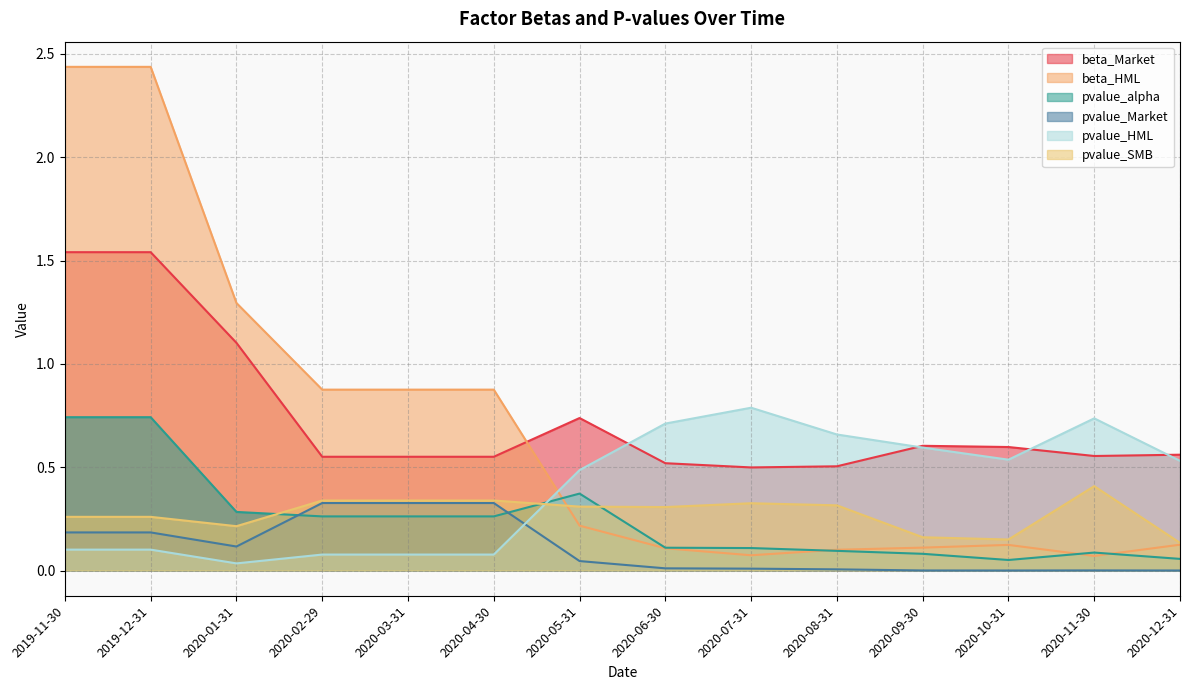

What is the difference between the maximum and second lowest values in the beta_Market series?

1.0